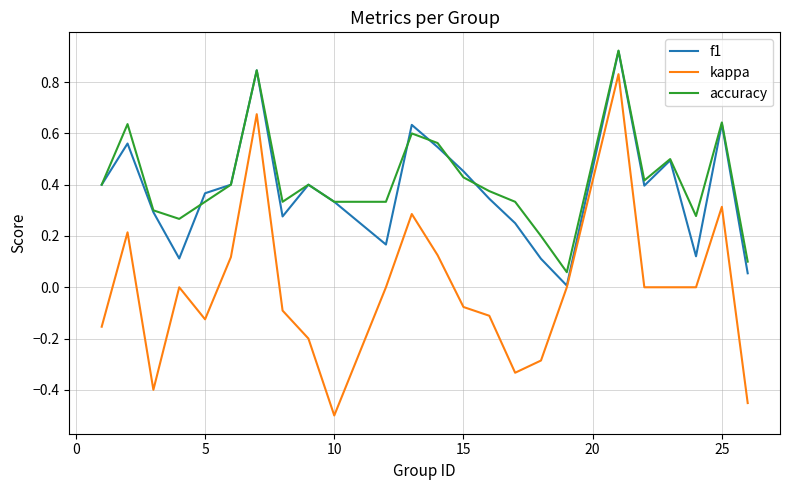

True or false: accuracy and kappa intersect in this chart.

False